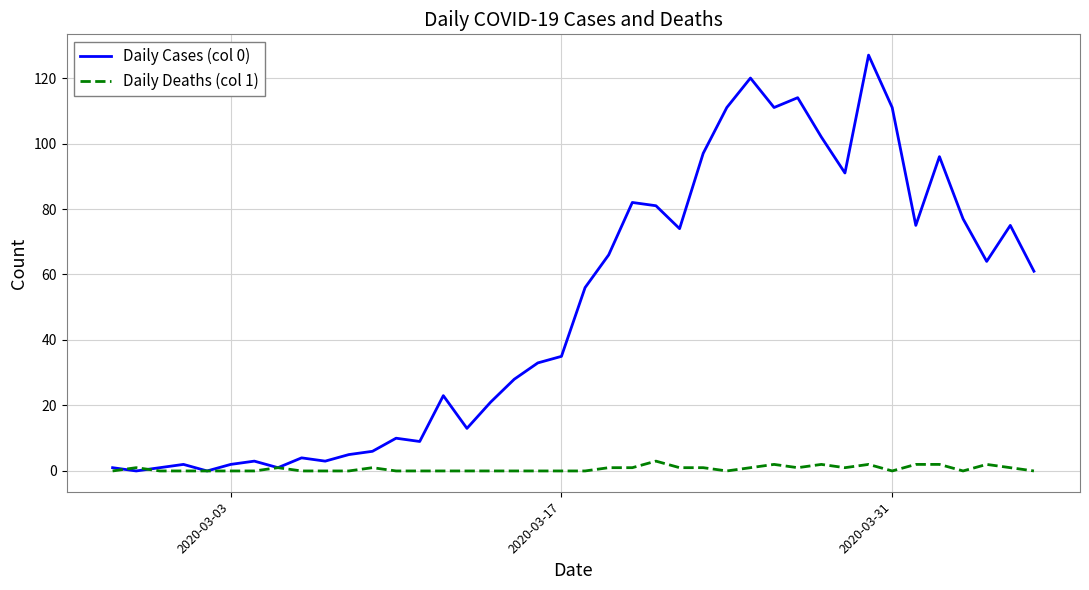

Which series has the largest range (max minus min)?

Daily Cases (col 0)